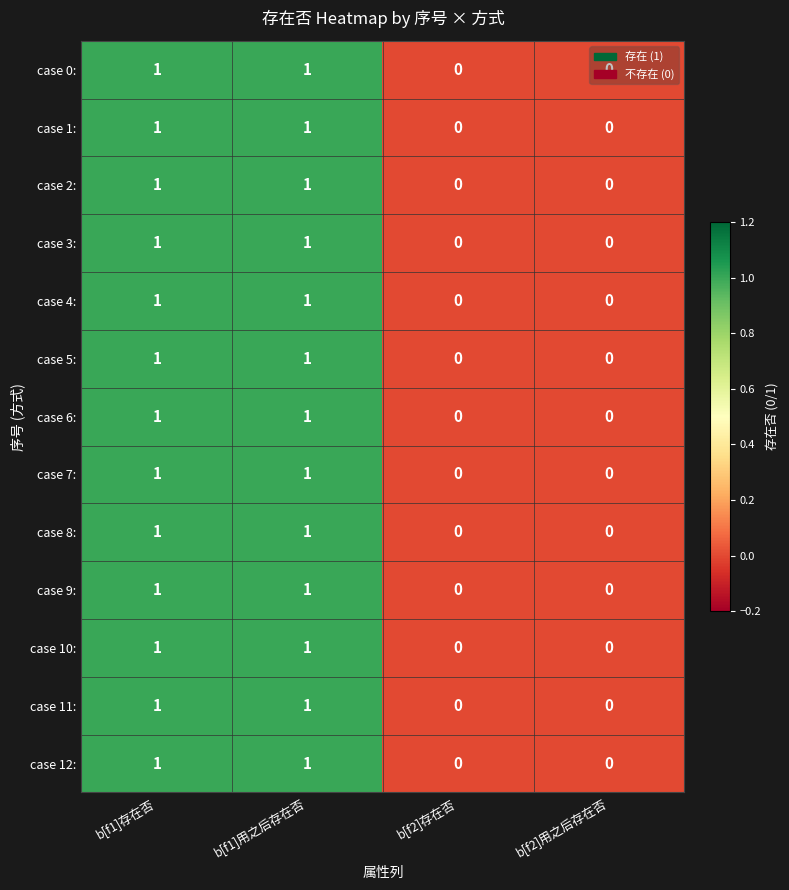

Count the case 11: values in the range 0 to 1.

4